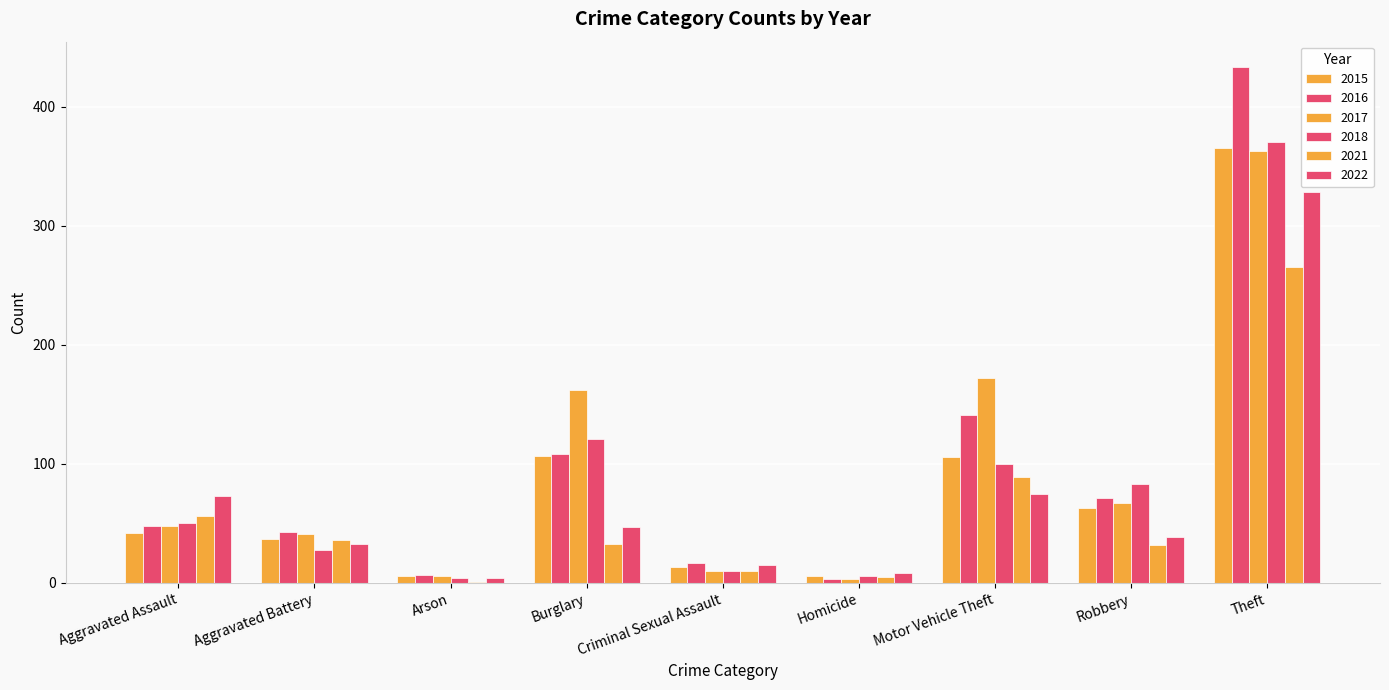

What is the sum of the 2022 values at Aggravated Assault and Motor Vehicle Theft?

148